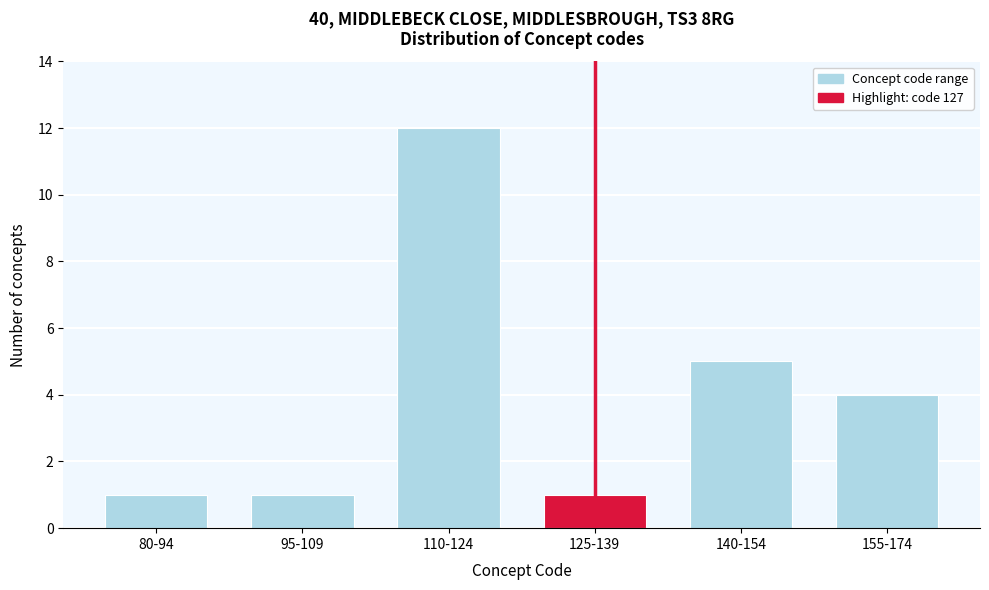

Reading left to right, what are all the values shown in this chart?

1	1	12	1	5	4